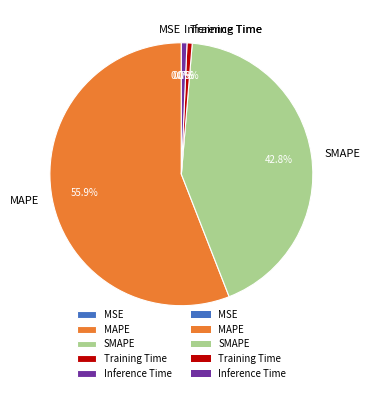

How much of the chart is everything except SMAPE?

57.2%